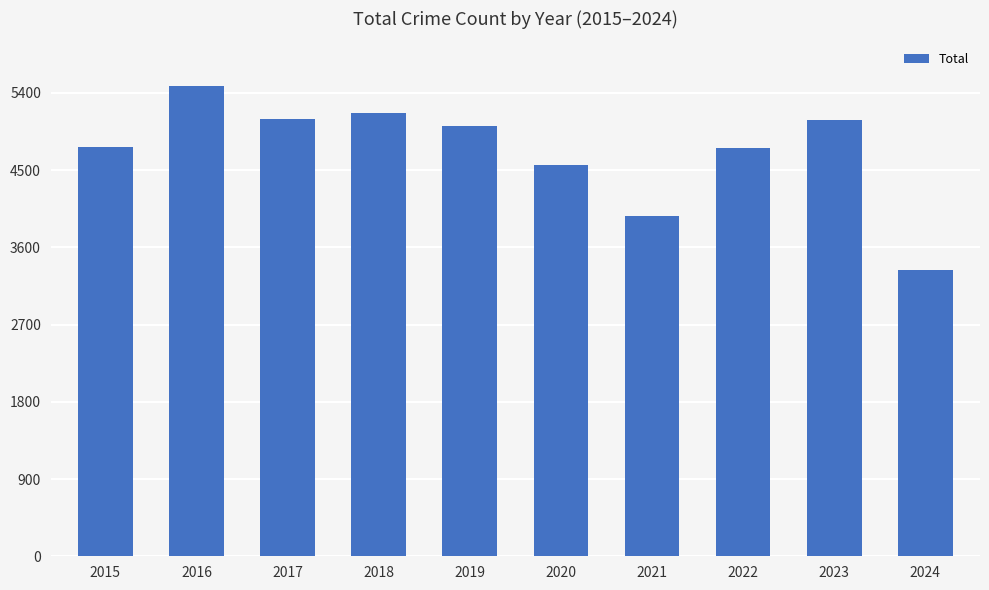

Where does the data first go above 5008?

2016